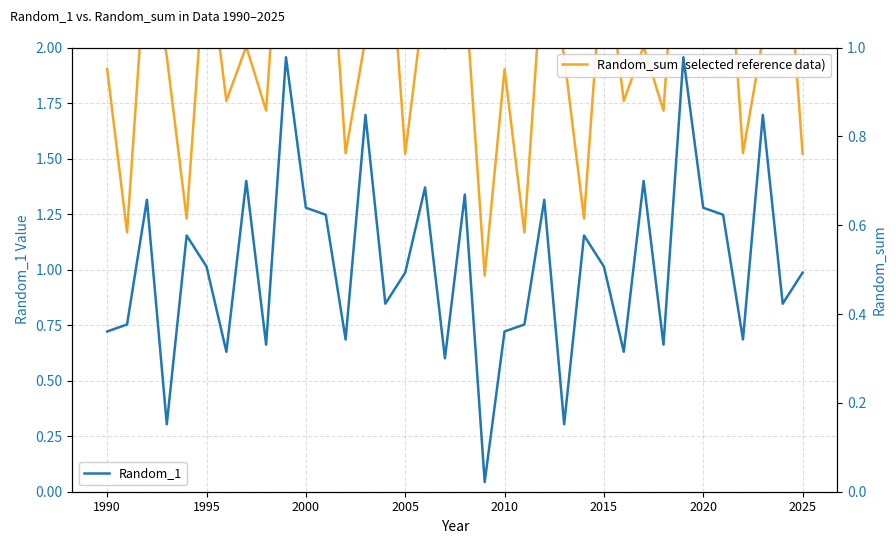

Is this an area chart (filled region under the line)?

No